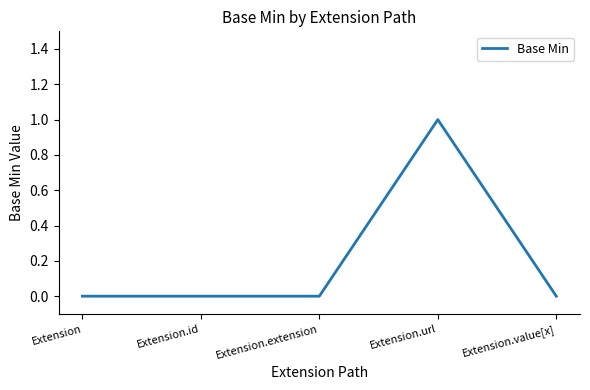

Count the number of categories in the chart.

5